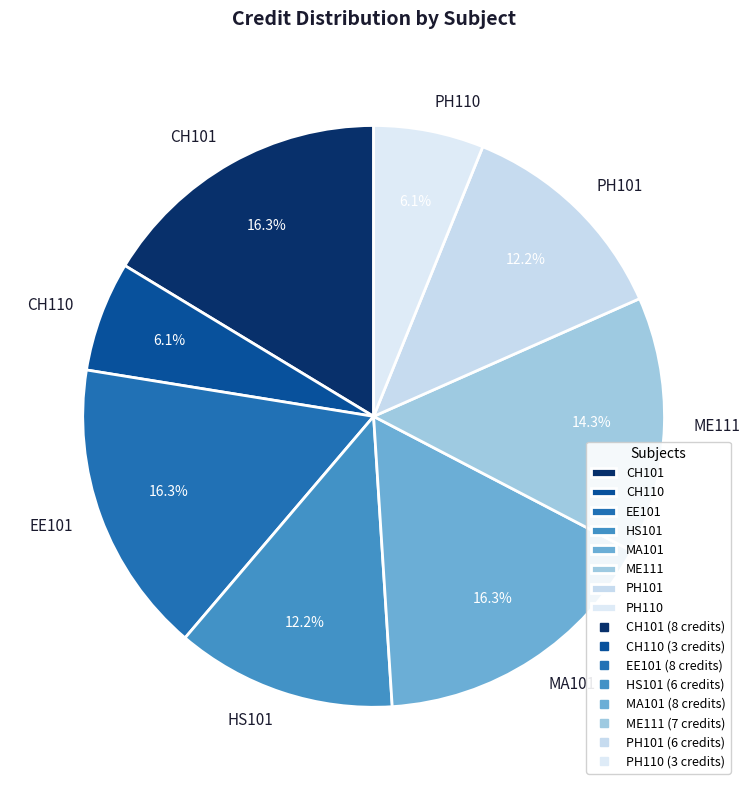

To the nearest percent, what percentage of the pie is EE101?

16%